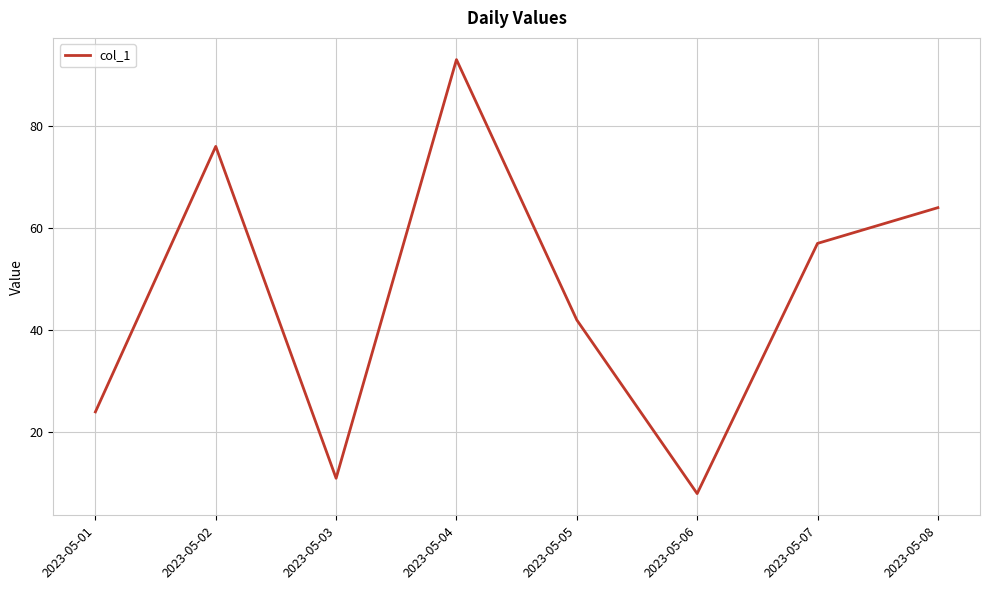

What is the sum of the values at 2023-05-05 and 2023-05-04?

135